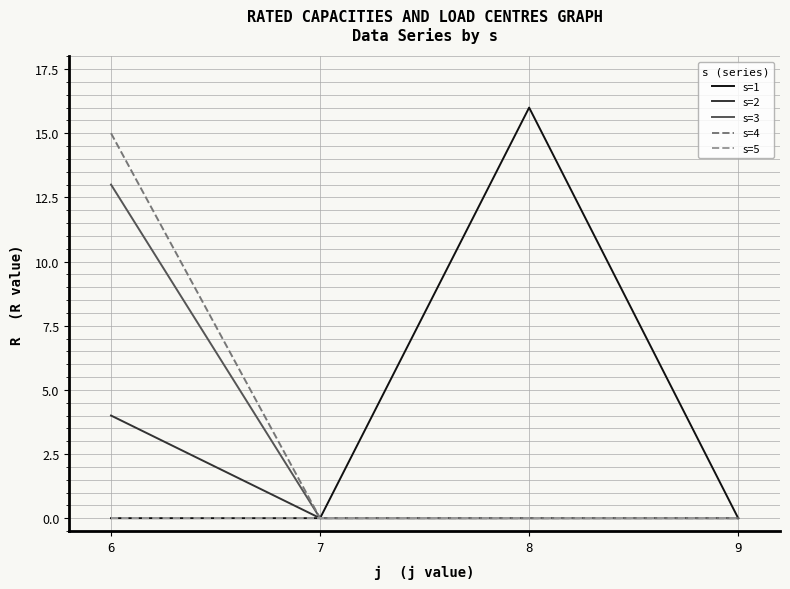

Count the s=2 values in the range 0 to 4.

4